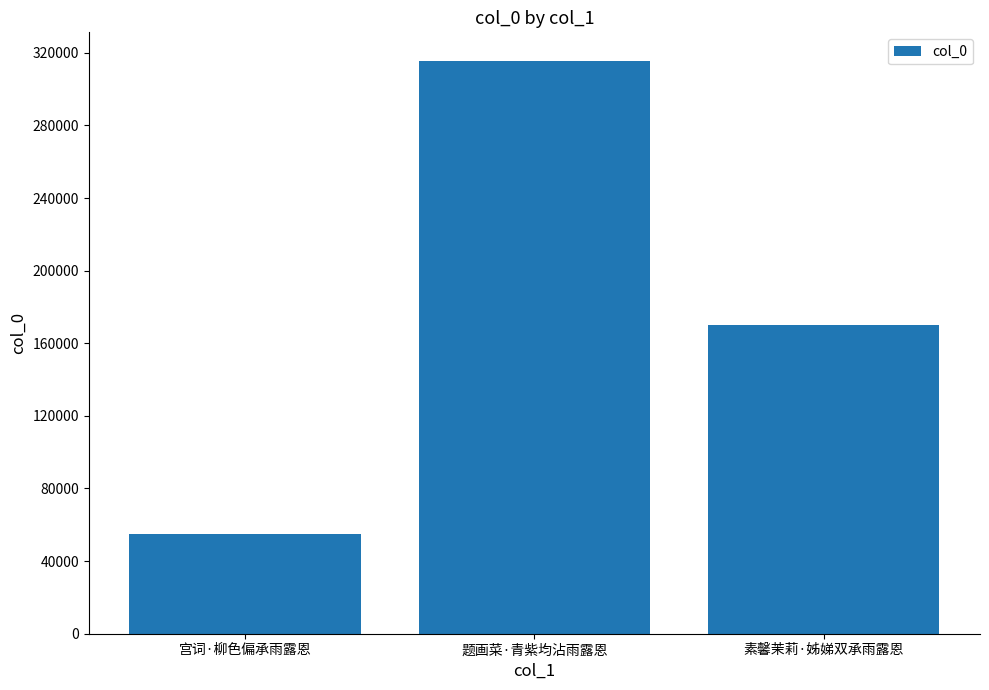

Count the number of categories in the chart.

3